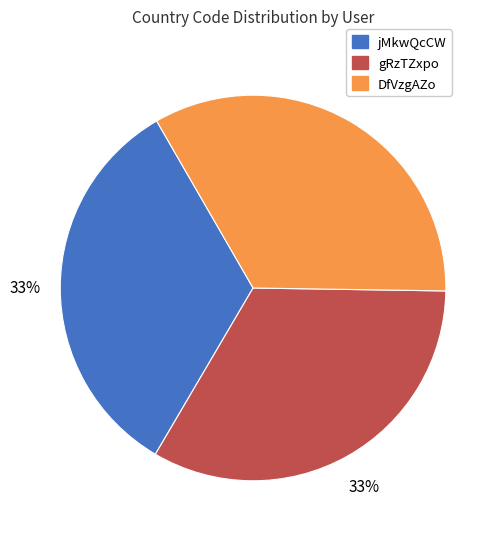

Approximately how many times larger is the value at jMkwQcCW compared to DfVzgAZo?

1.0